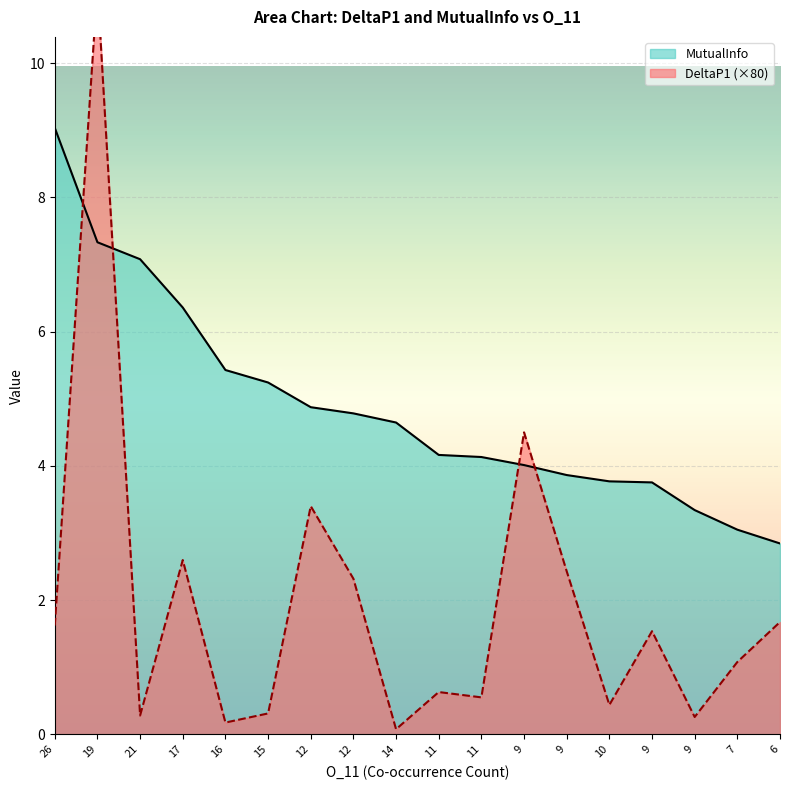

True or false: DeltaP1 and MutualInfo intersect in this chart.

True